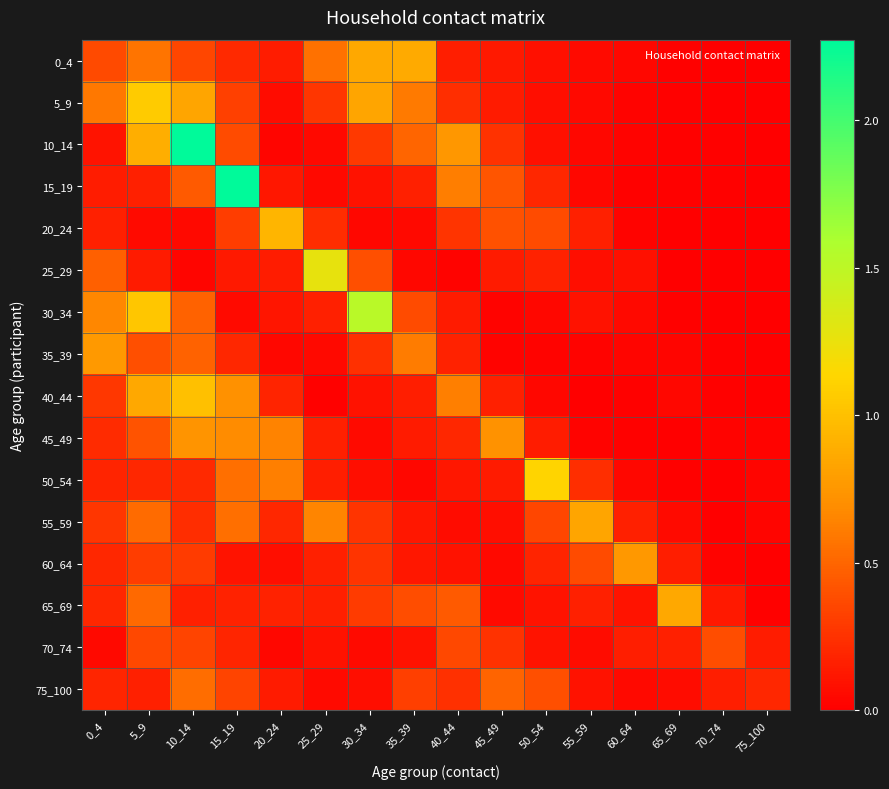

List the series in order of their peak value, lowest first.

70_74, 75_100, 45_49, 60_64, 35_39, 55_59, 65_69, 0_4, 20_24, 40_44, 5_9, 50_54, 25_29, 30_34, 15_19, 10_14